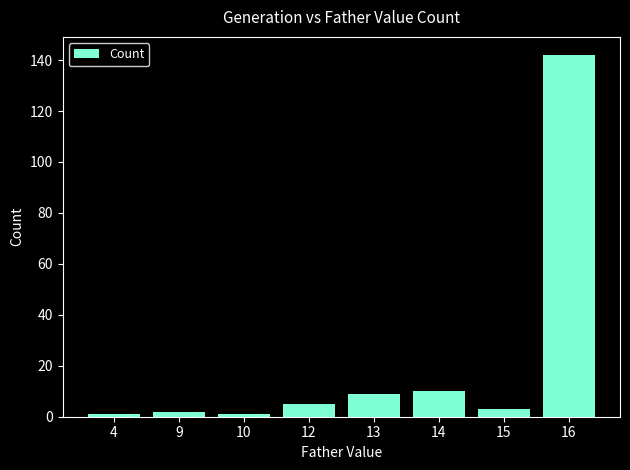

Reading left to right, extract all data points from this chart.

4=1	9=2	10=1	12=5	13=9	14=10	15=3	16=142